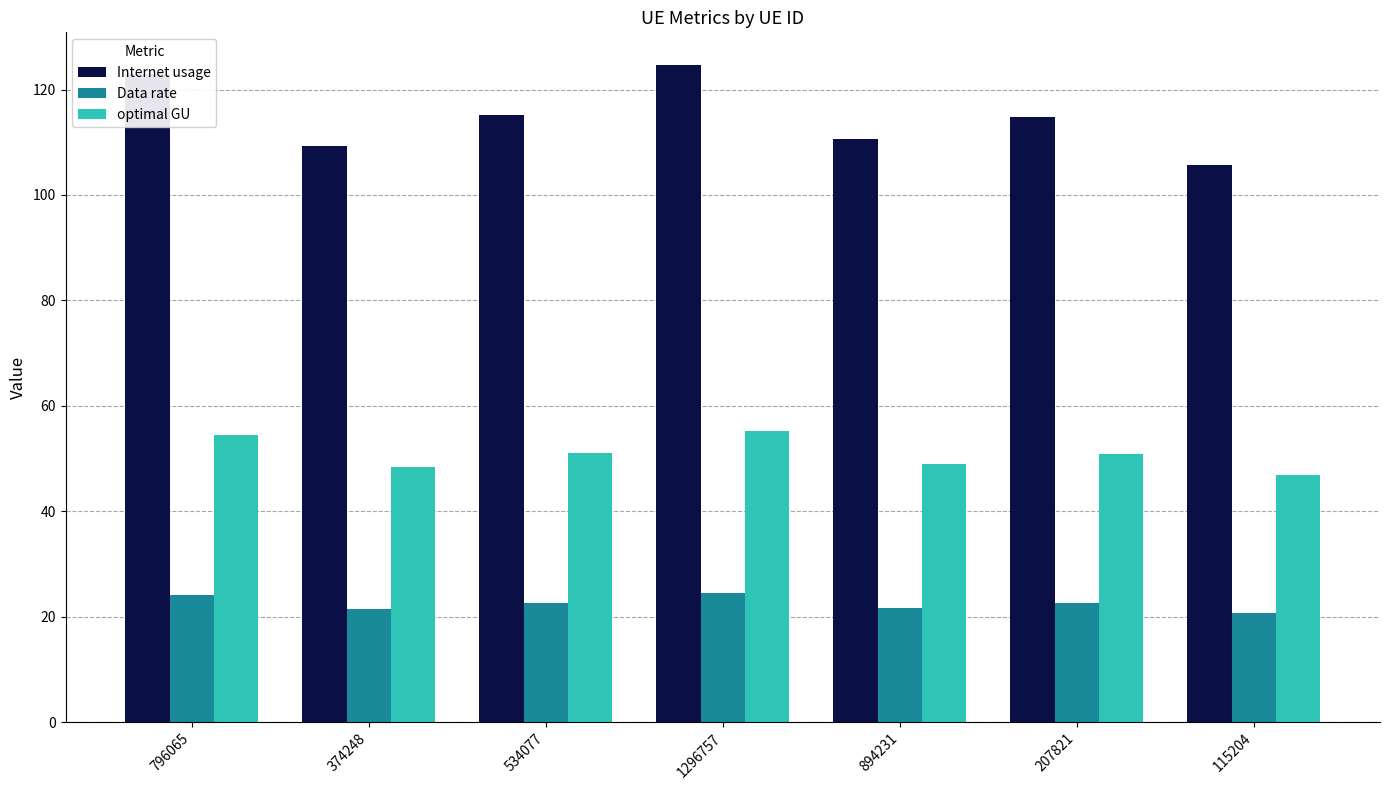

What is the sum of all optimal GU values?

355.9